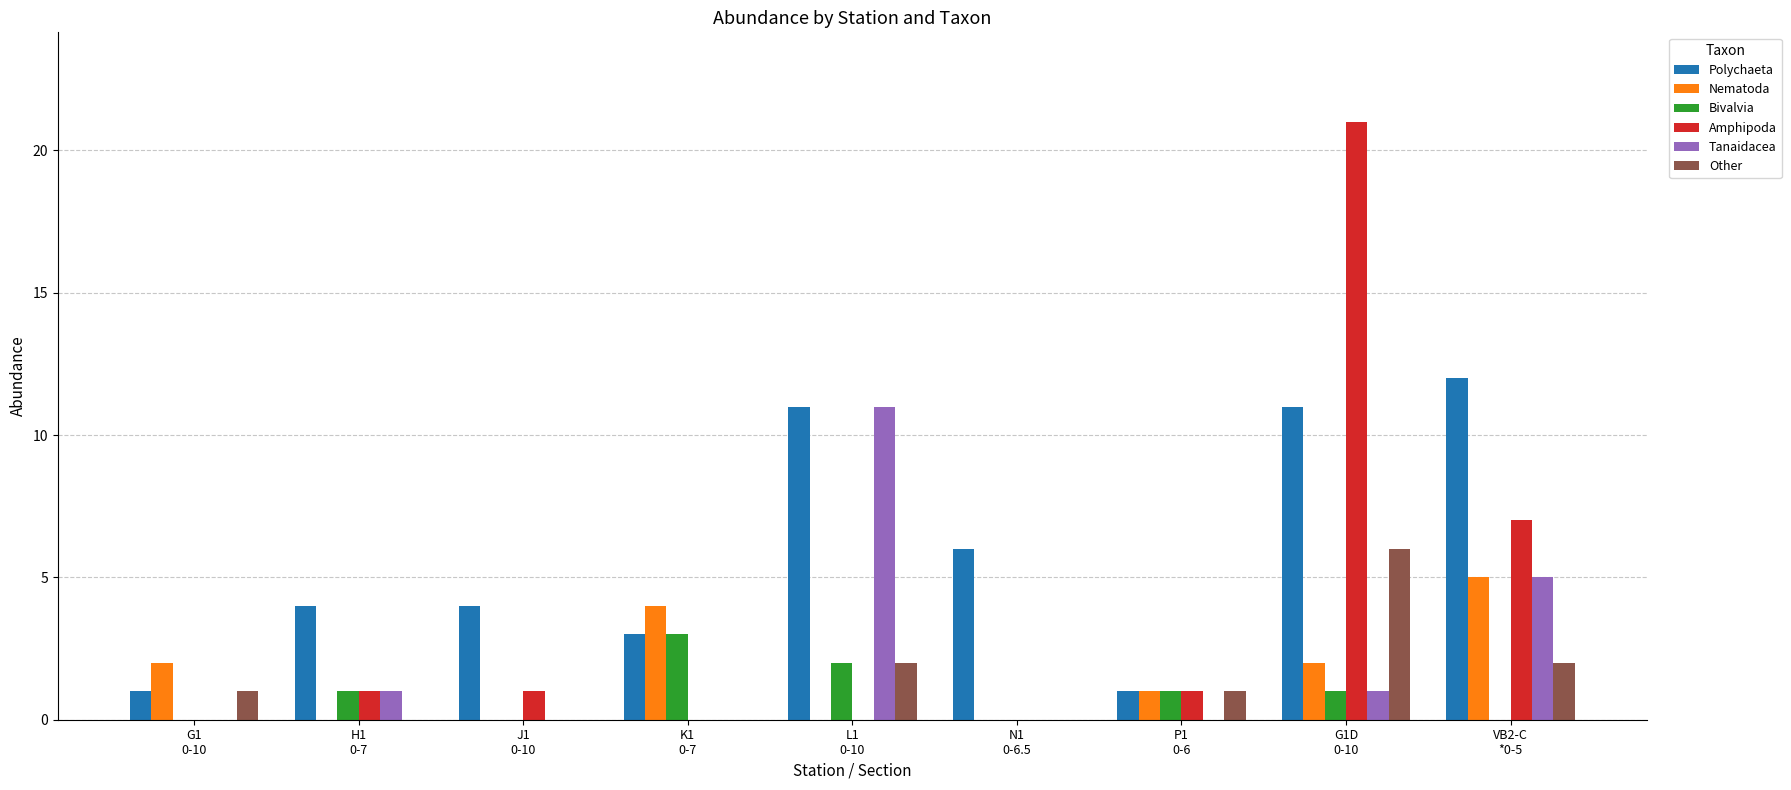

Which series has the largest total across all categories?

Polychaeta